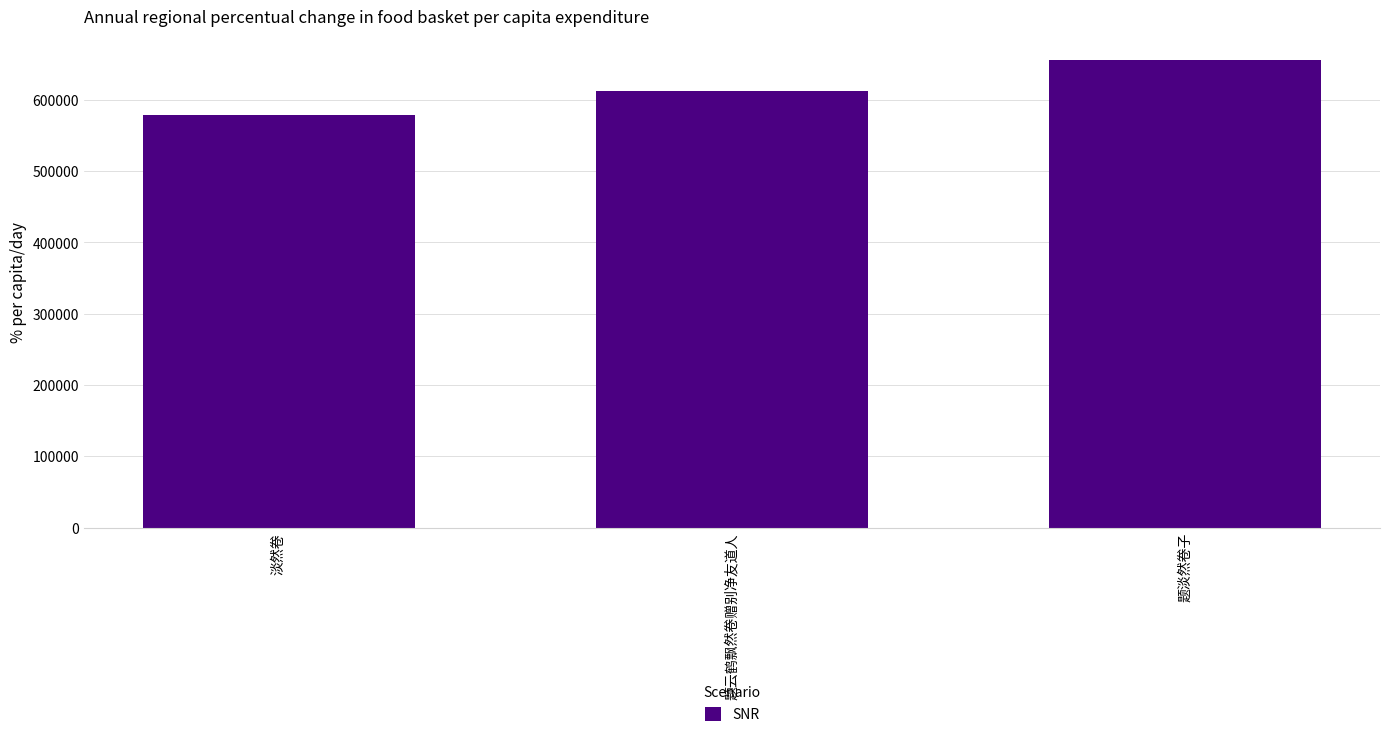

Reading left to right, transcribe all the data shown in this chart.

578454	612038	656248